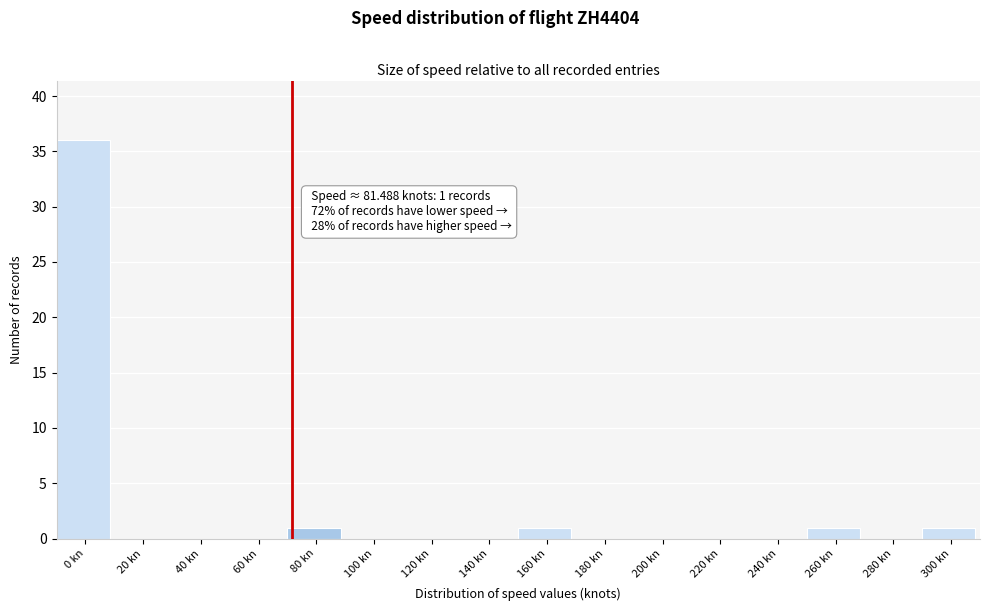

Reading right to left, list all the values displayed in this chart.

300 kn=1	280 kn=0	260 kn=1	240 kn=0	220 kn=0	200 kn=0	180 kn=0	160 kn=1	140 kn=0	120 kn=0	100 kn=0	80 kn=1	60 kn=0	40 kn=0	20 kn=0	0 kn=36